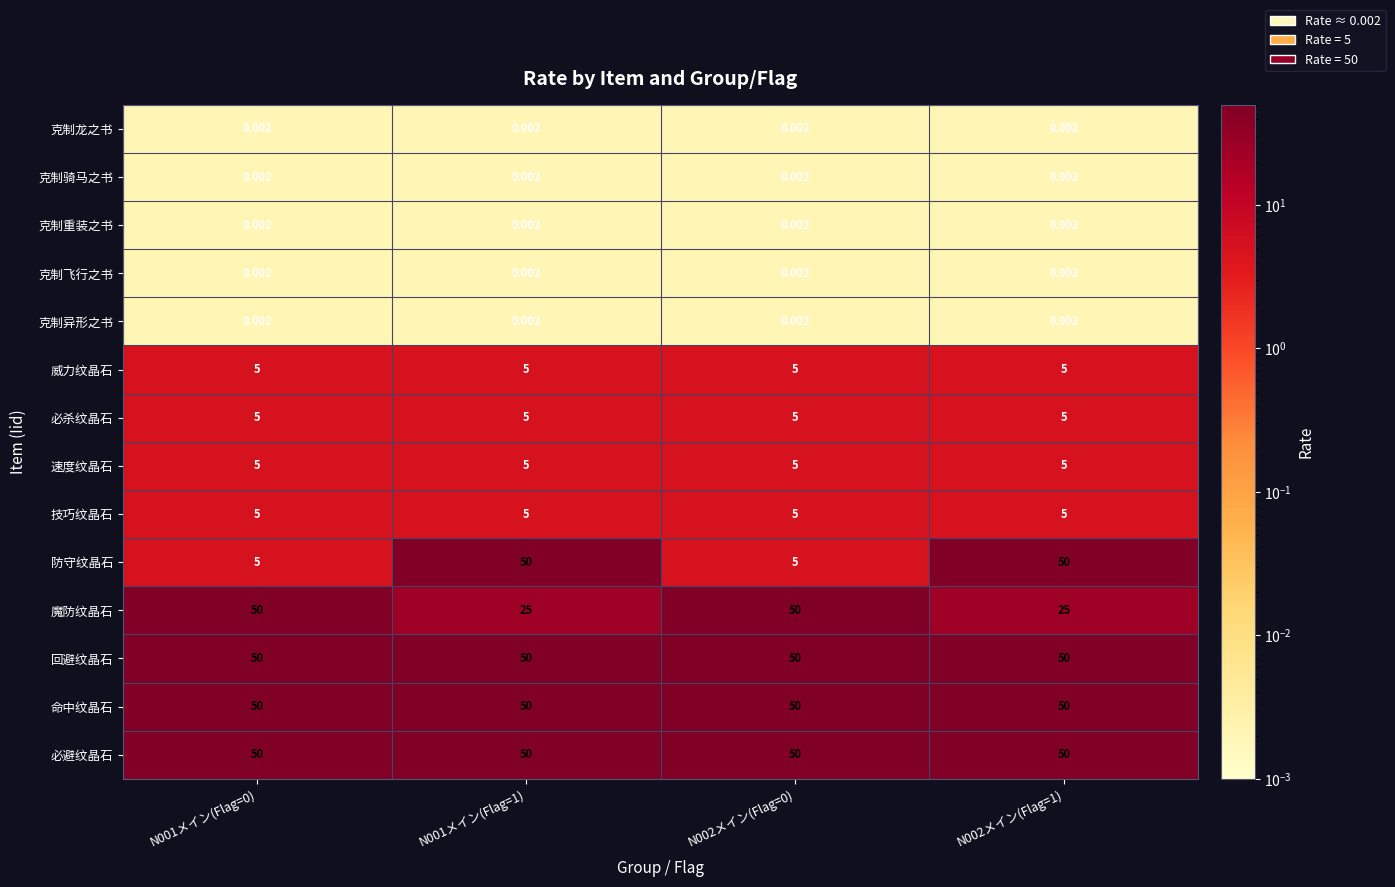

Which series has the widest spread of values?

防守纹晶石